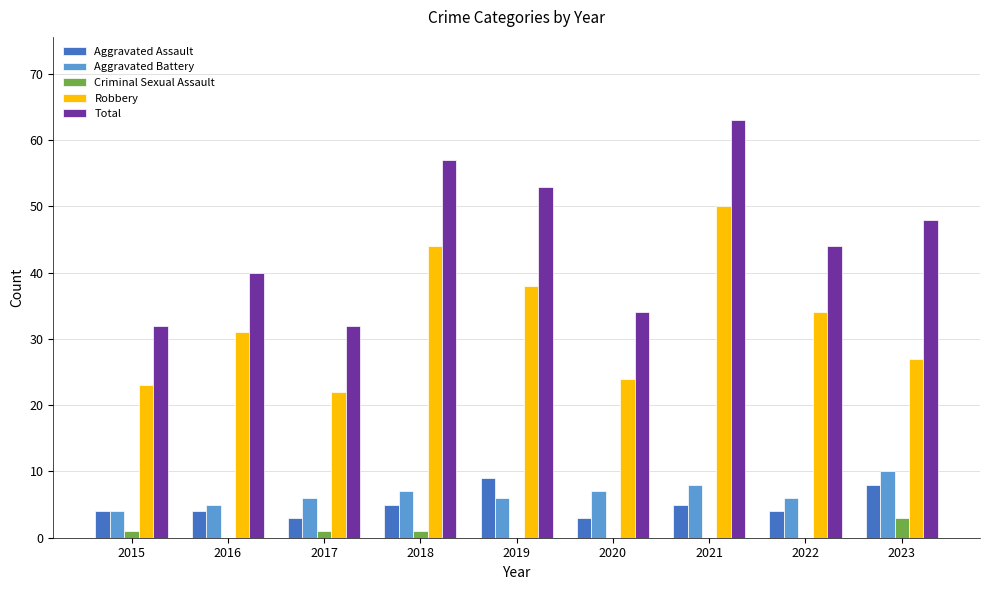

Which series has the largest total across all categories?

Total